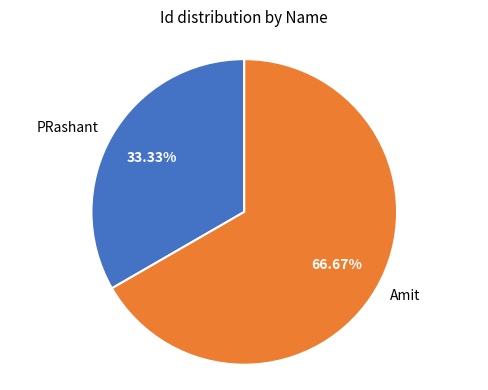

What is the ratio of the value at Amit to the value at PRashant?

2.0